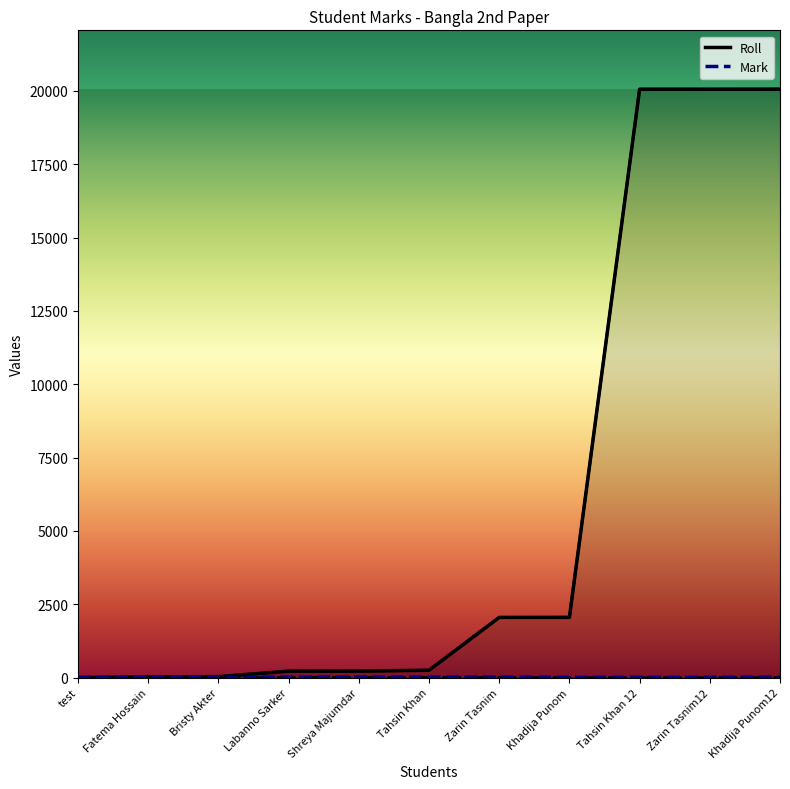

How many times do Roll and Mark cross each other?

1